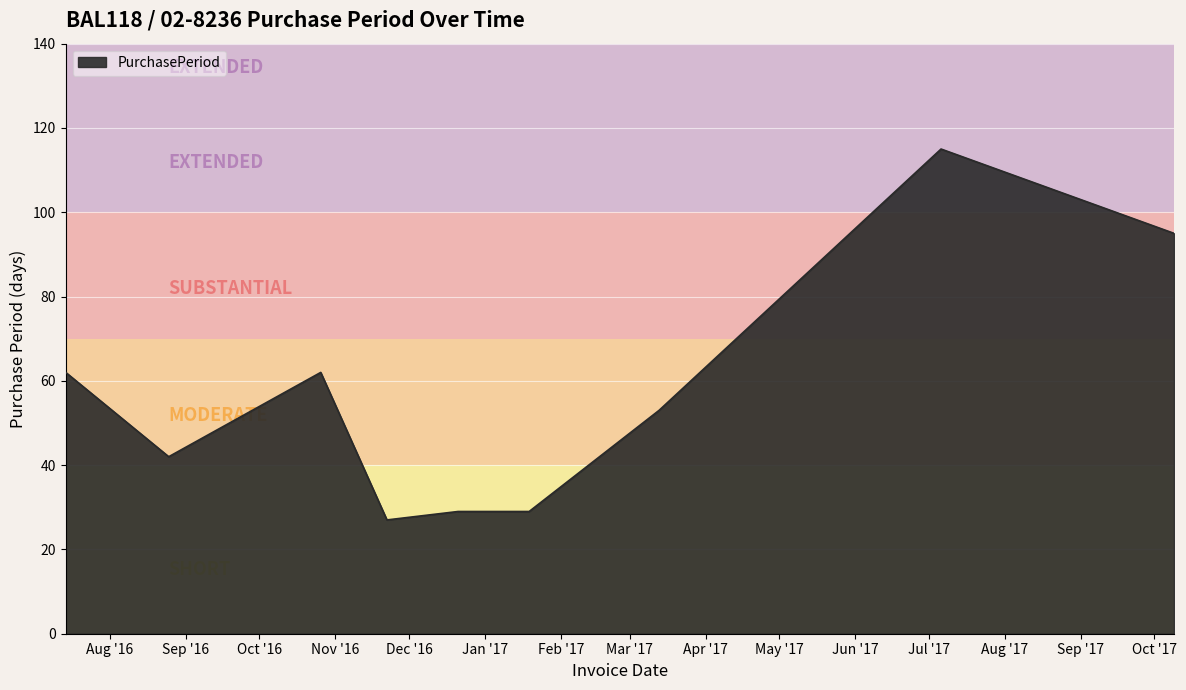

What is the maximum value shown in the chart?

115